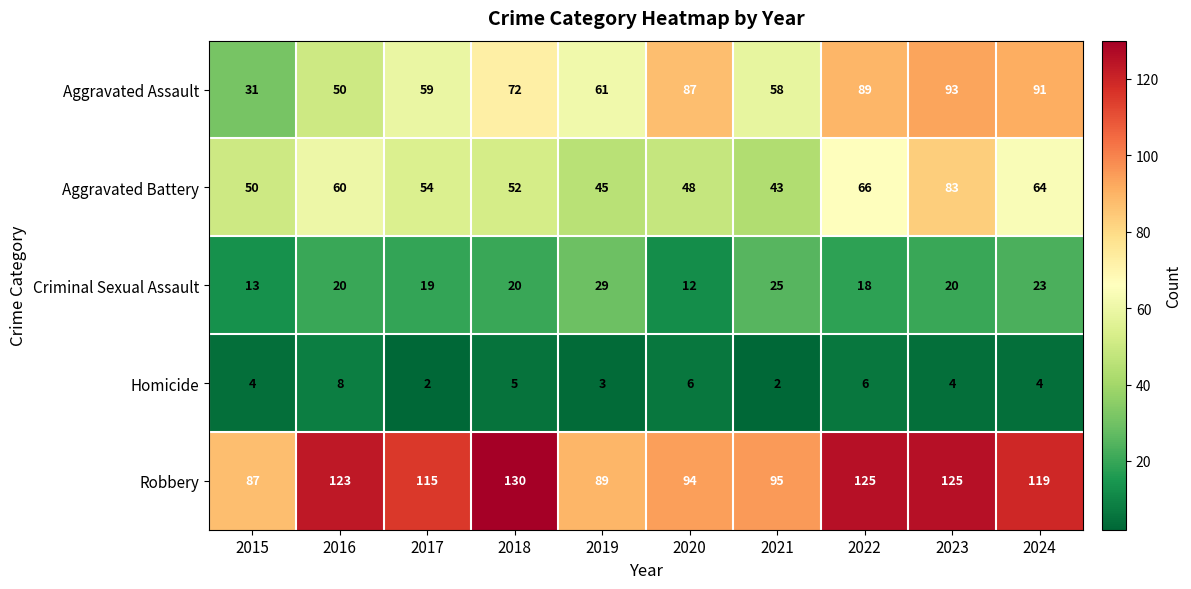

What is the total value across all series at 2021?

223